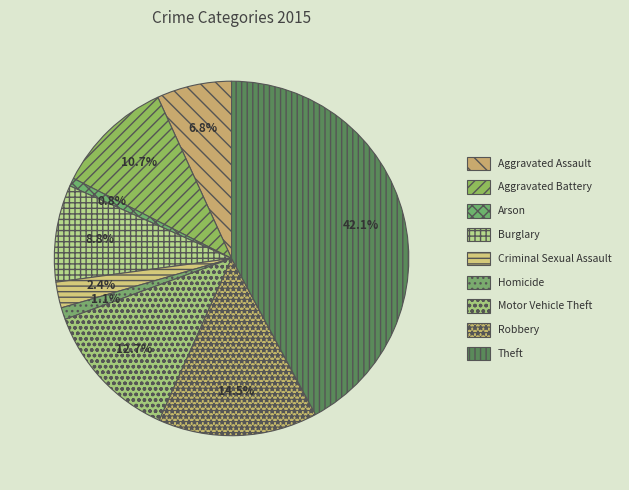

How many slices are in this pie chart?

9